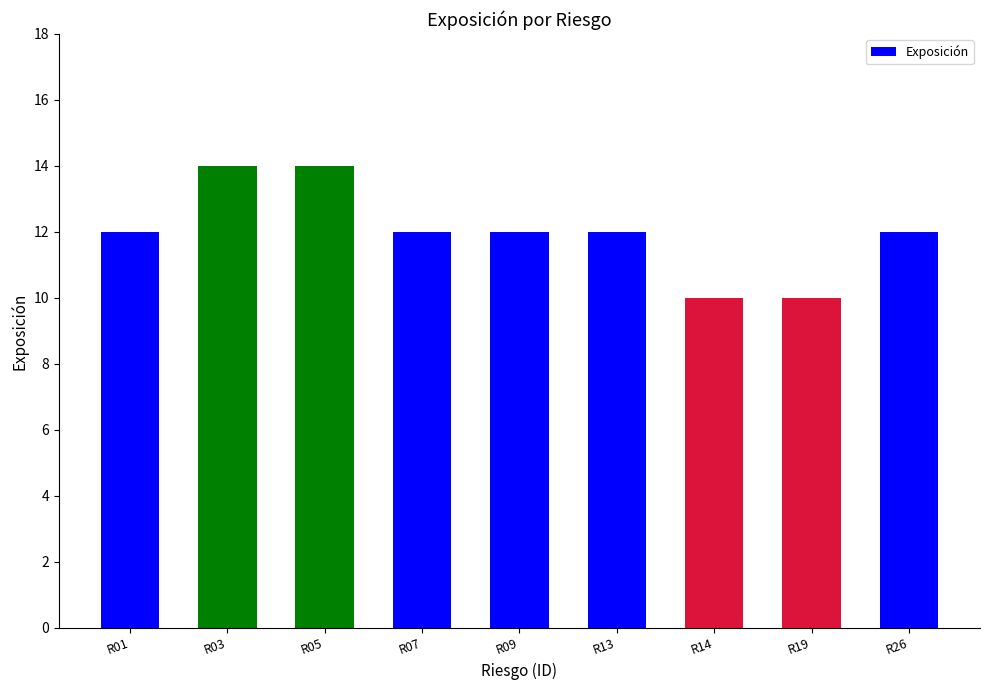

Which label corresponds to the largest value in the chart?

R03